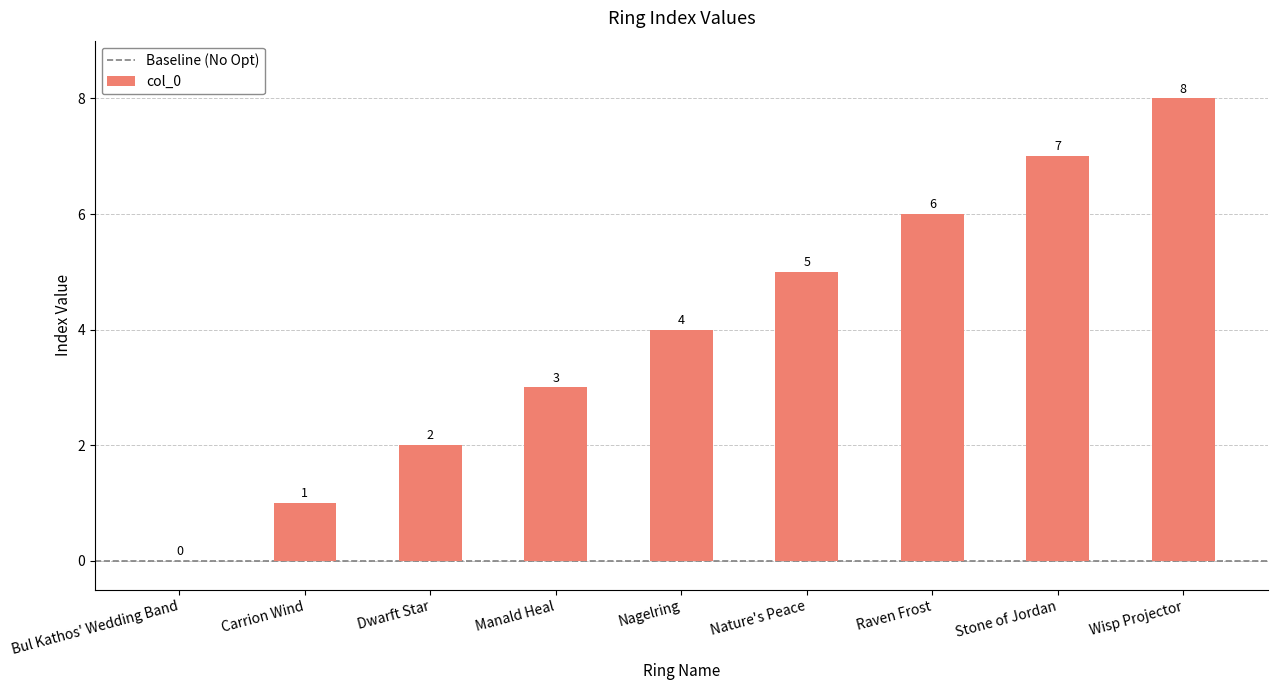

Which has a higher value, Wisp Projector or Dwarft Star?

Wisp Projector